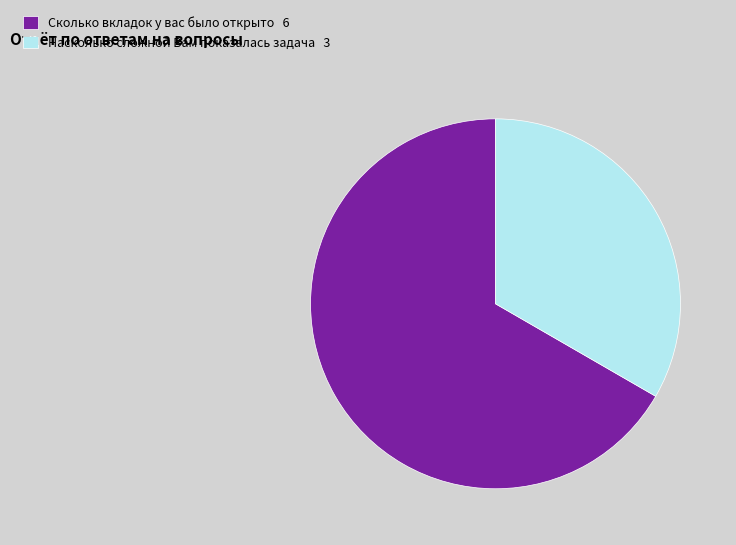

Which category accounts for the majority?

Сколько вкладок у вас было открыто